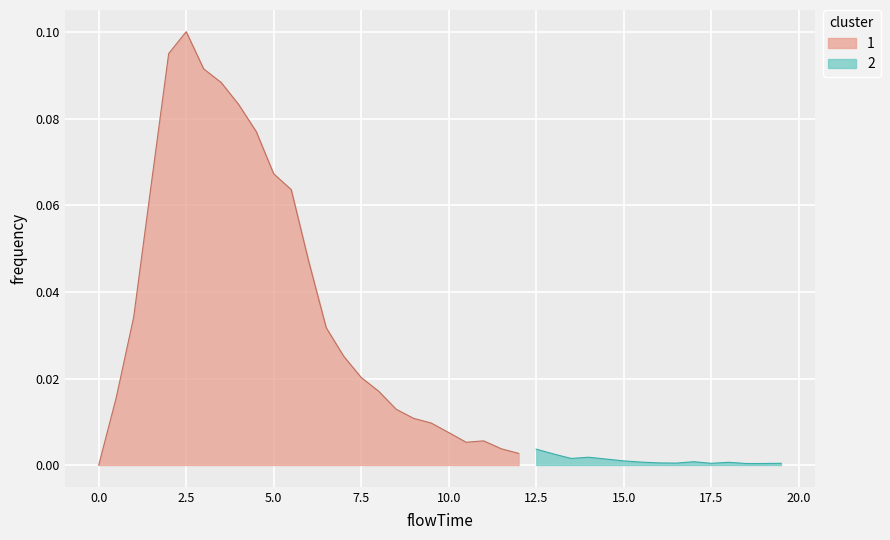

True or false: the data shows 0.1 at 11.

False